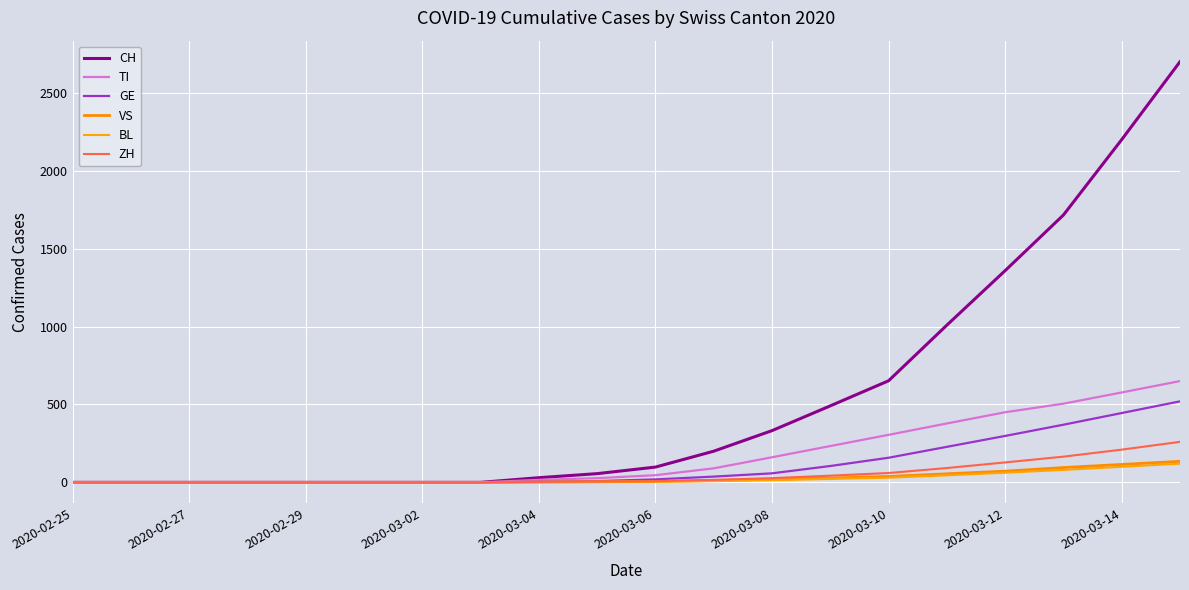

How many distinct data groups are displayed?

6